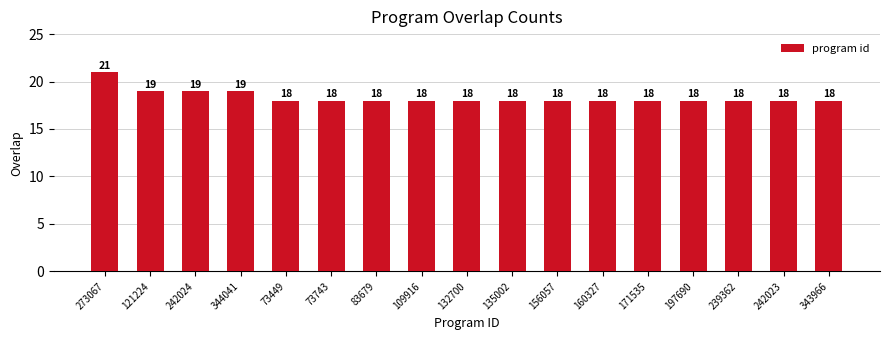

What is the sum of the values at 73743 and 121224?

37